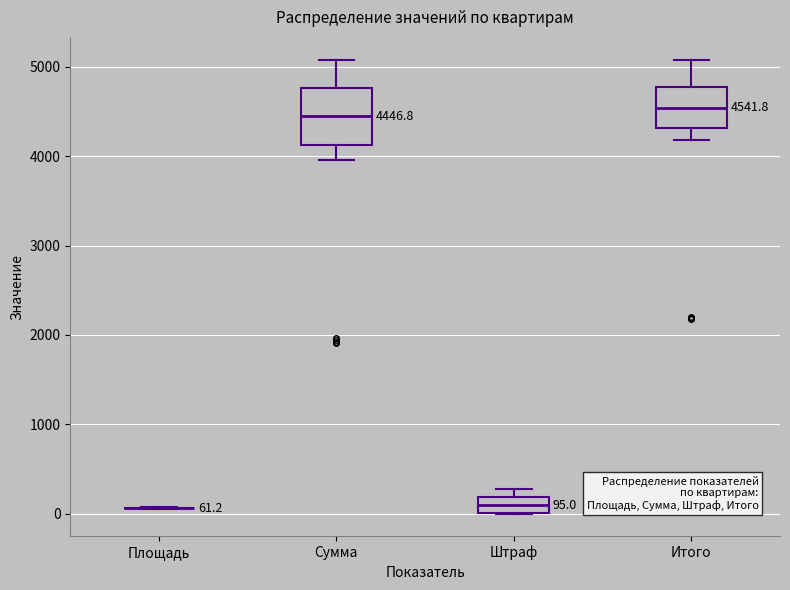

Which box is the tallest, from its lower edge to its upper edge?

Сумма